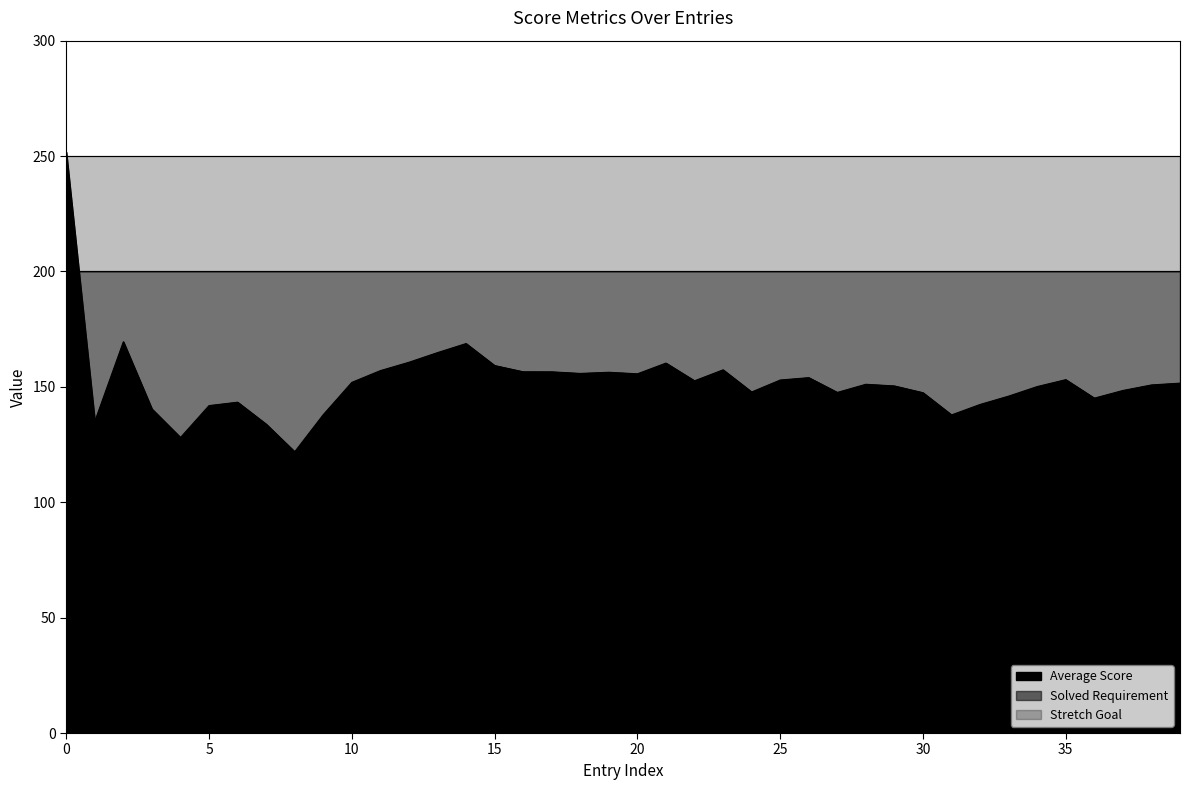

Which category has the lowest value in the Average Score series?

8